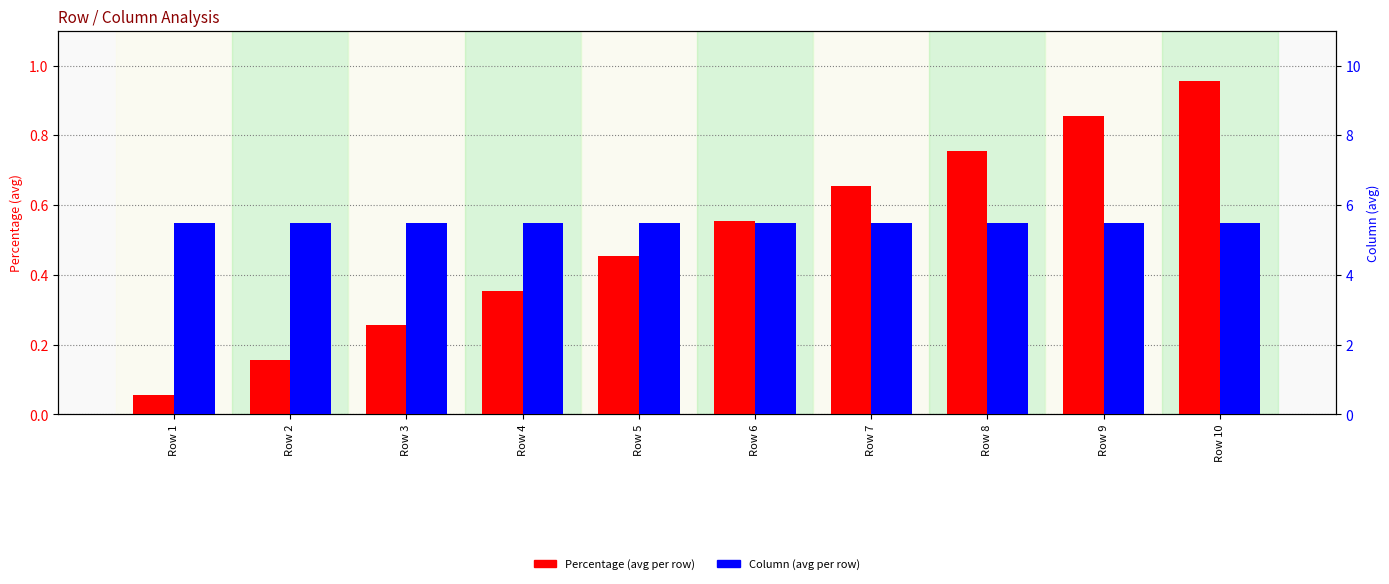

How many data points does each series have?

10